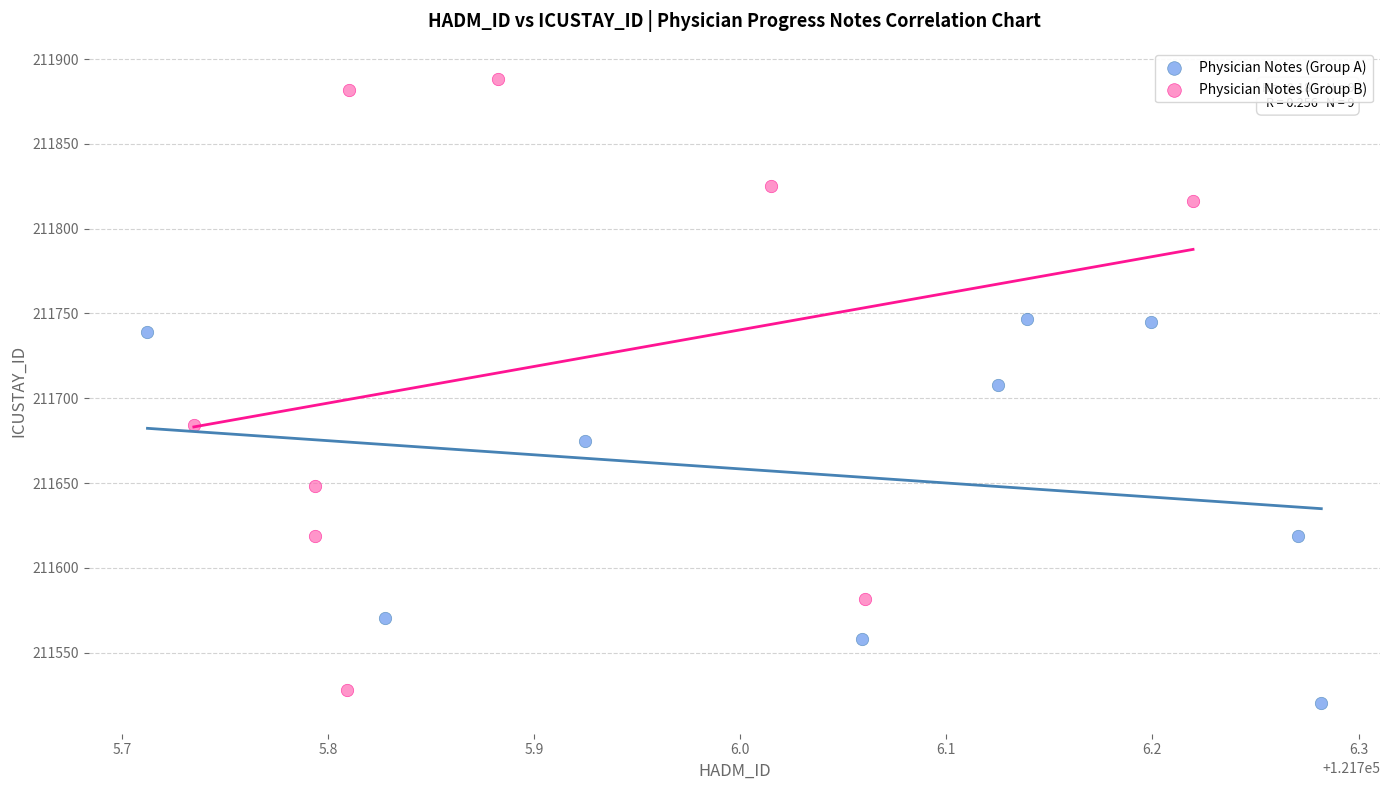

Which series reaches the maximum Y coordinate?

Physician Notes (Group B)